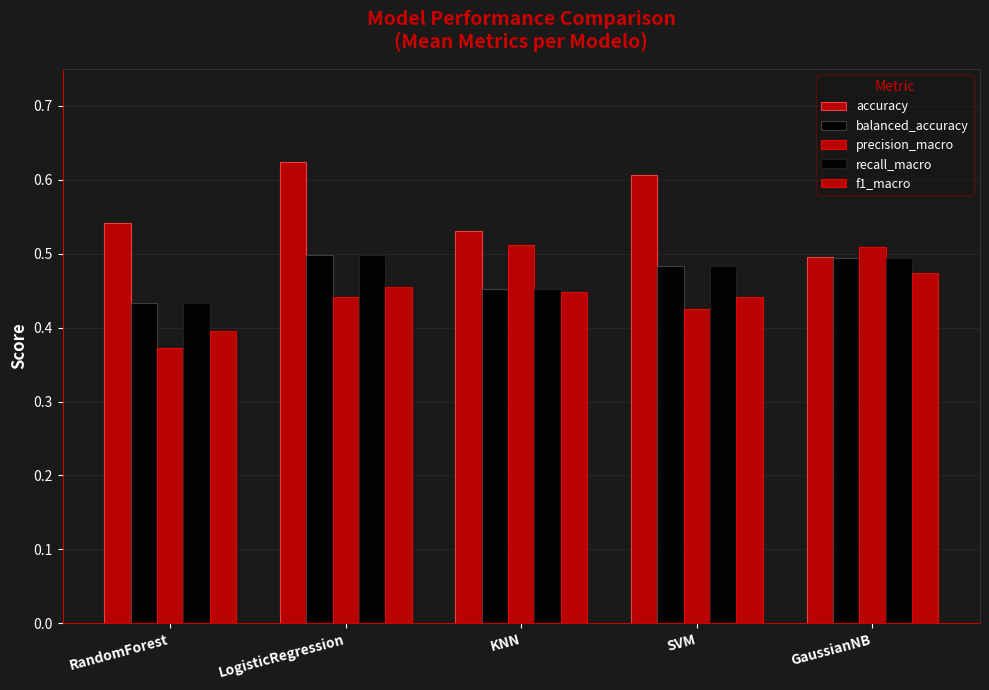

How many groups of bars are there?

5